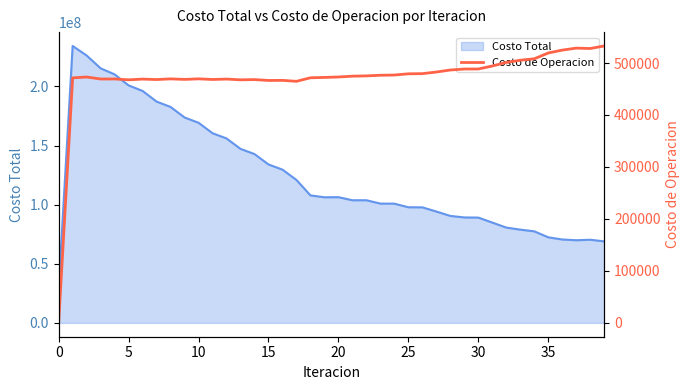

What is the maximum value shown in the chart?

532825.3